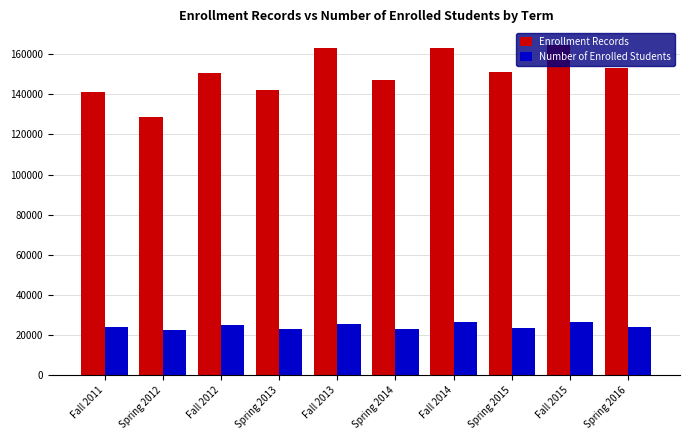

How many values in the Enrollment Records series are below 151016?

5